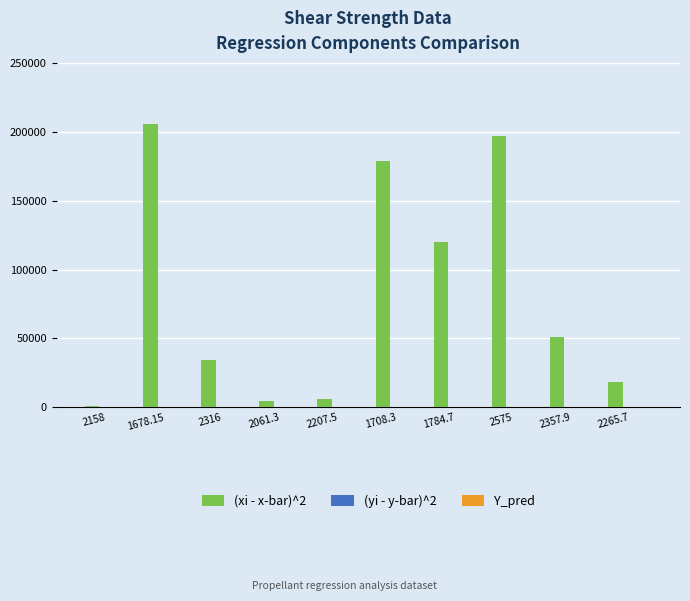

Which series has the largest total across all categories?

(xi - x-bar)^2